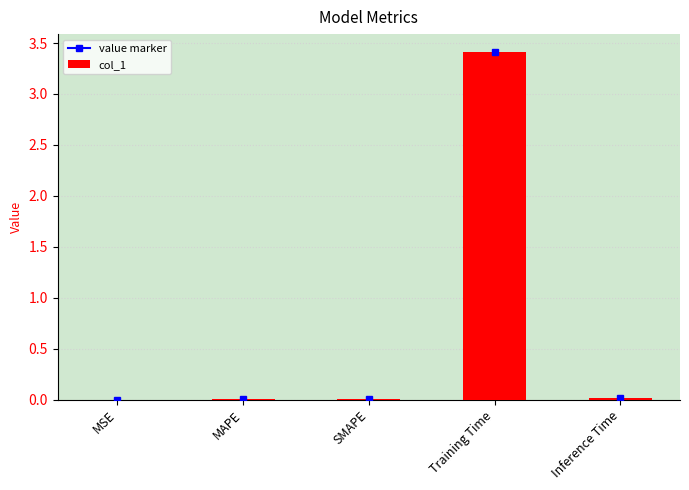

What is the sum of all values?

3.5